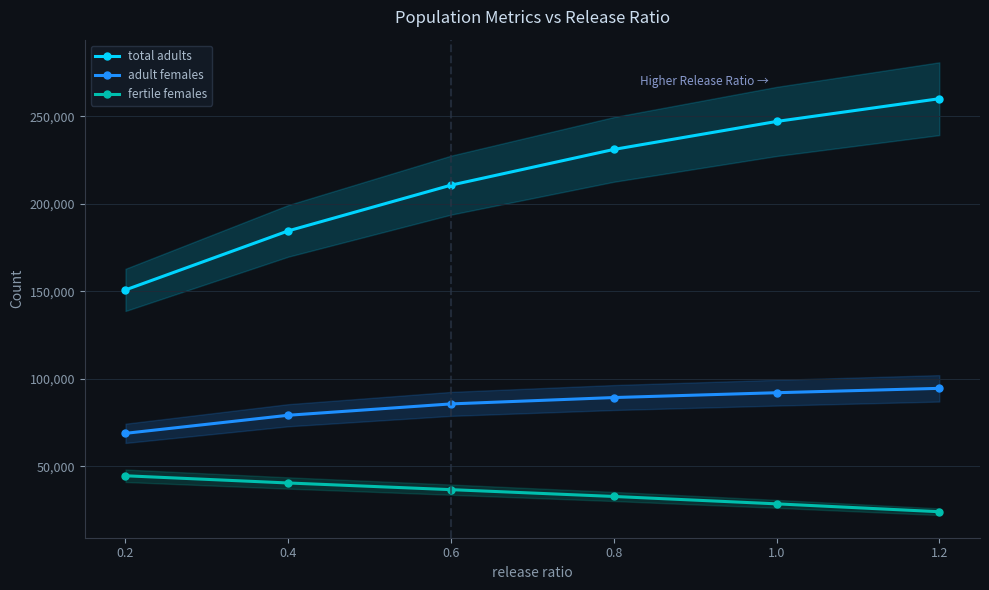

At how many categories does at least one series exceed 79248?

6